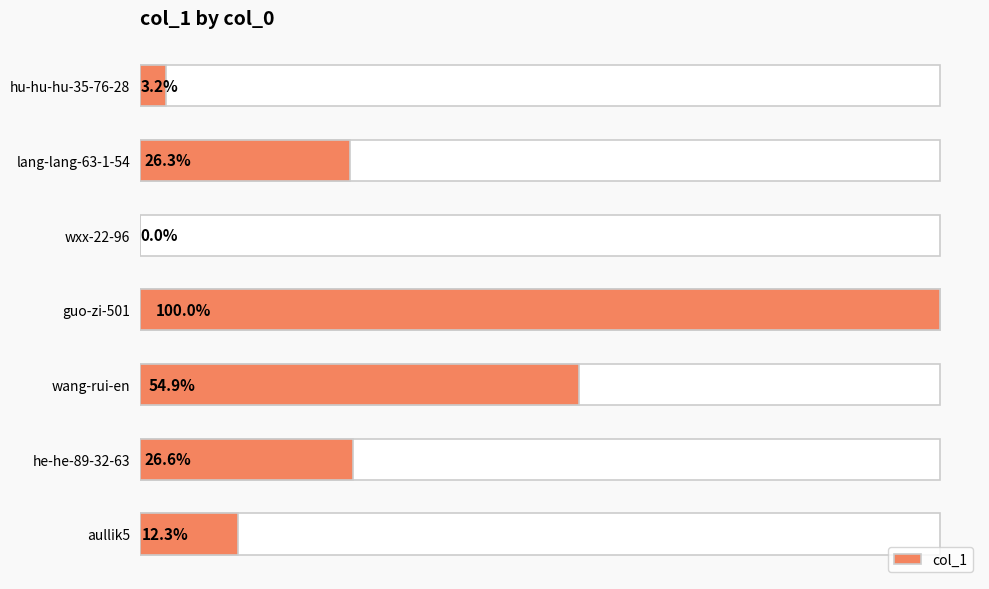

True or false: the data shows 237001 at guo-zi-501.

False